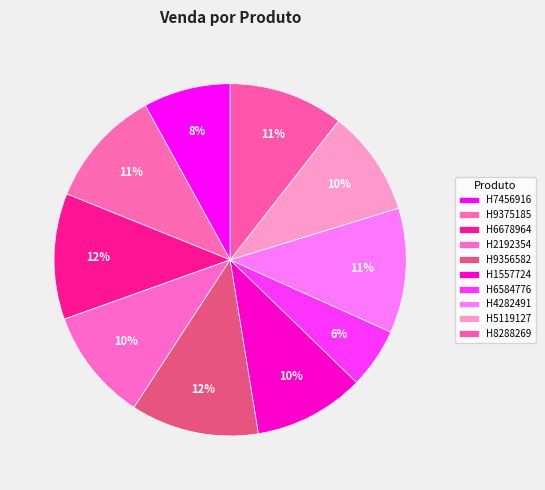

Between H8288269 and H7456916, which is larger?

H8288269